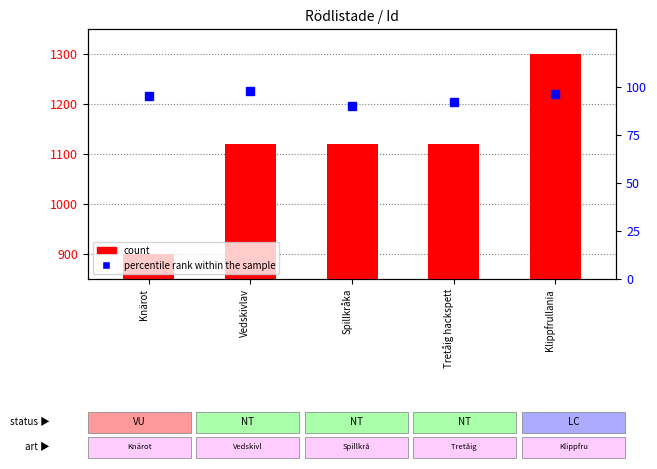

What is the approximate value of count at Klippfrullania?

1300.0